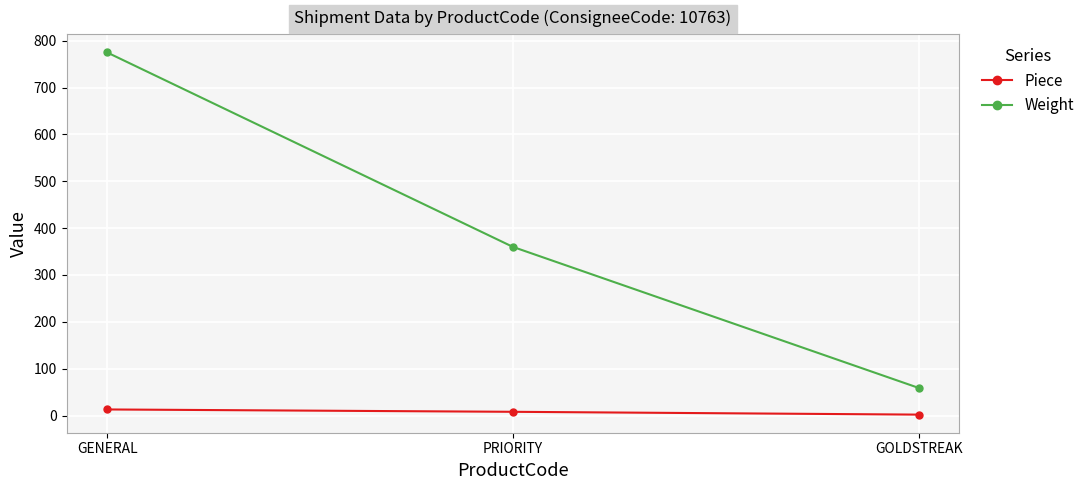

The value of Weight at GENERAL is 1181. True or false?

False